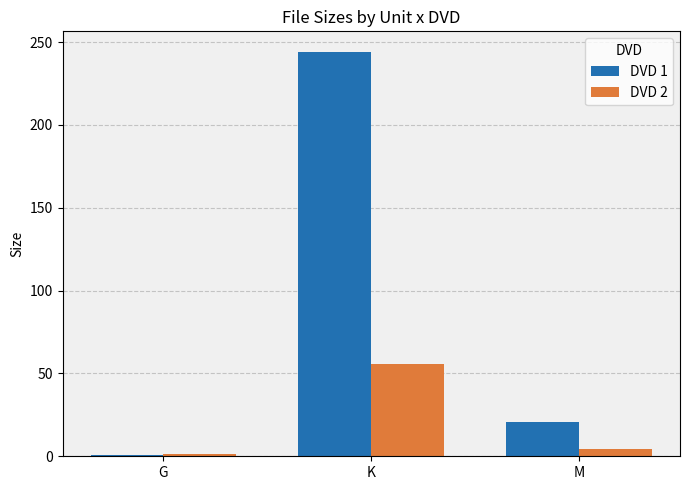

What is the minimum value shown in the chart?

1.0